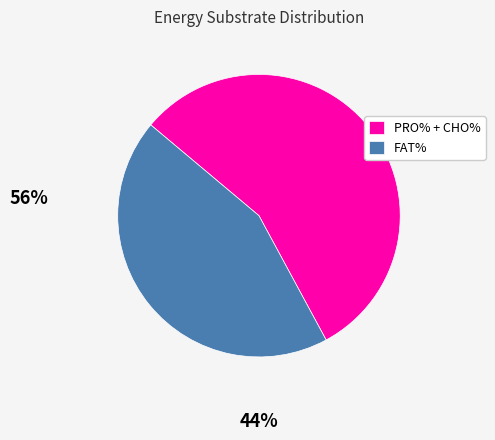

How many segments does this pie chart have?

2